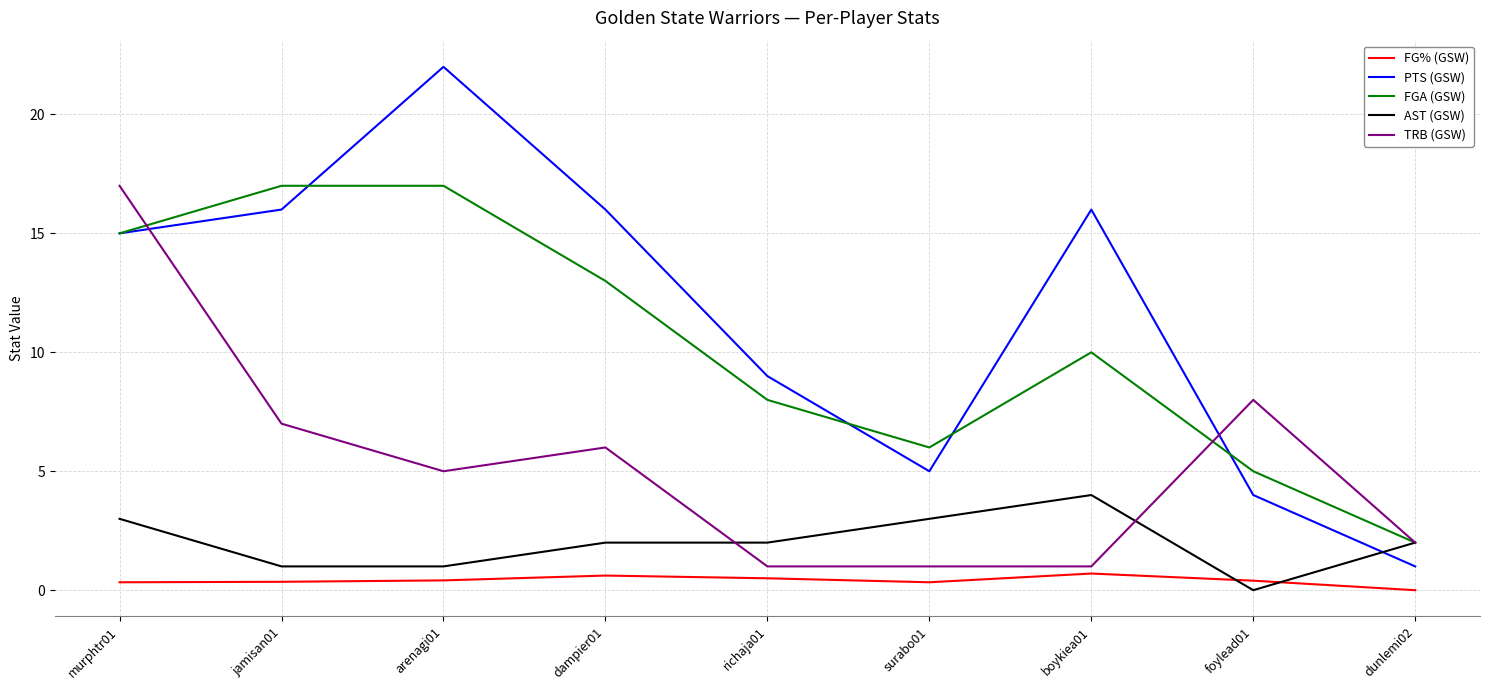

At which label is PTS (GSW) closest to 11?

richaja01